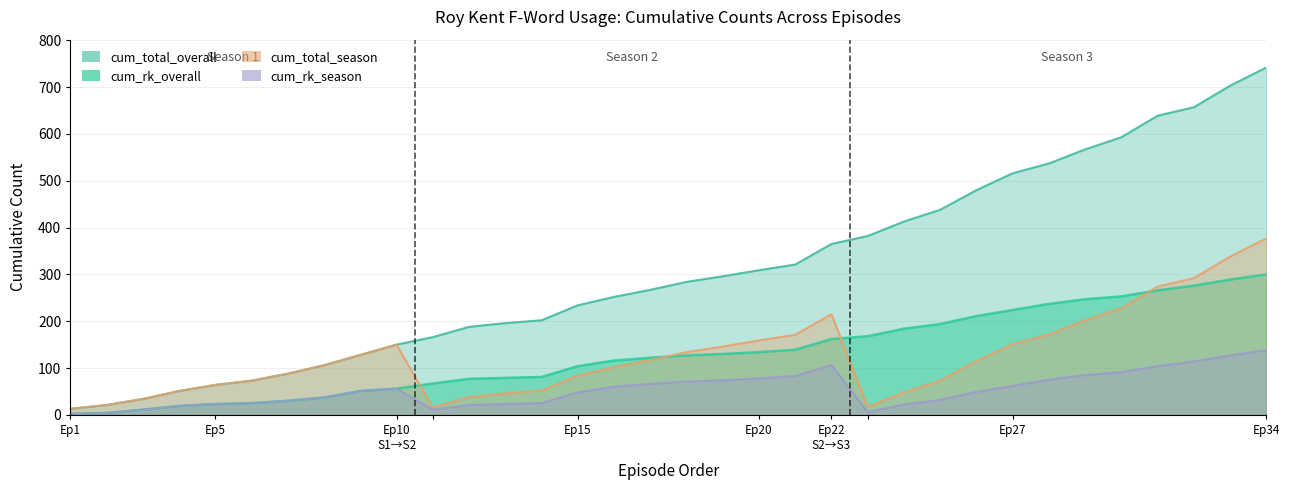

What is the total value across all series at 9?

358